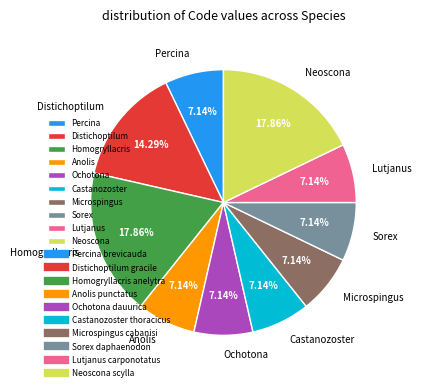

How many slices are in this pie chart?

10